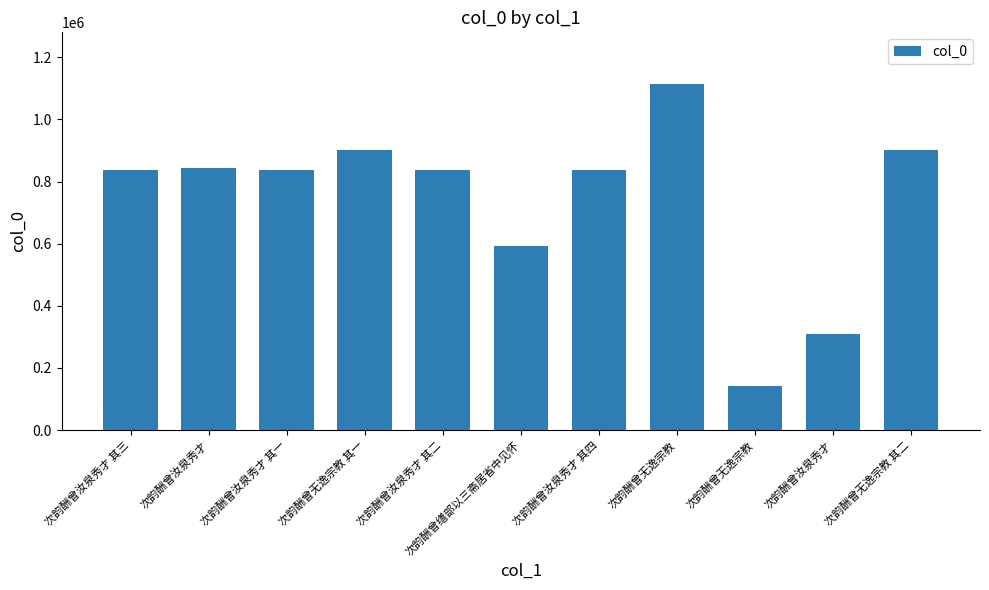

True or false: the data shows 333207 at 次韵酬曾无逸宗教 其一.

False